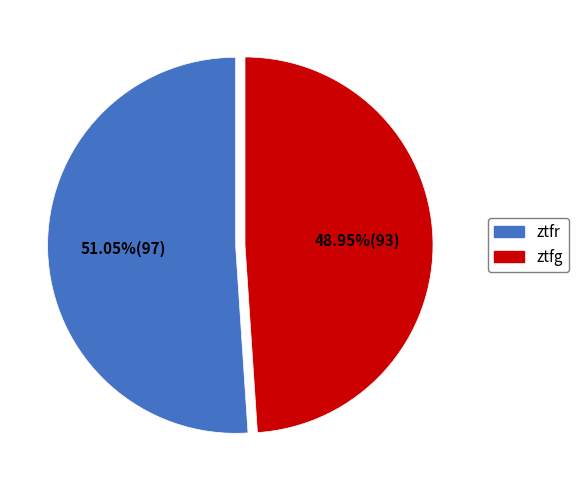

Rank the categories by value from highest to lowest.

ztfr, ztfg